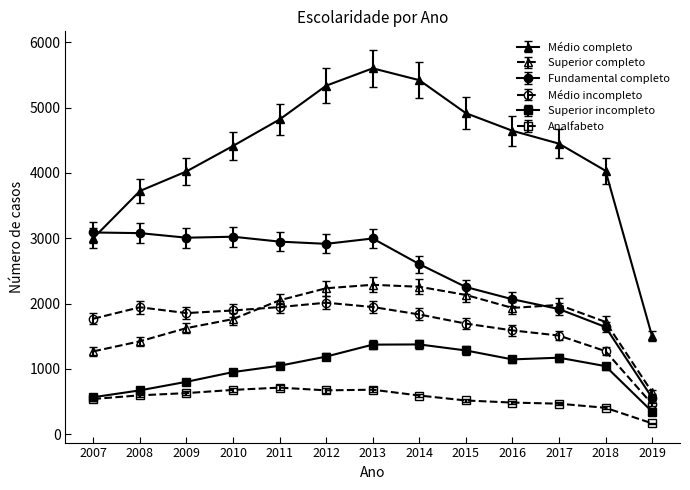

True or false: Superior completo has more than 2 interior local peaks.

False